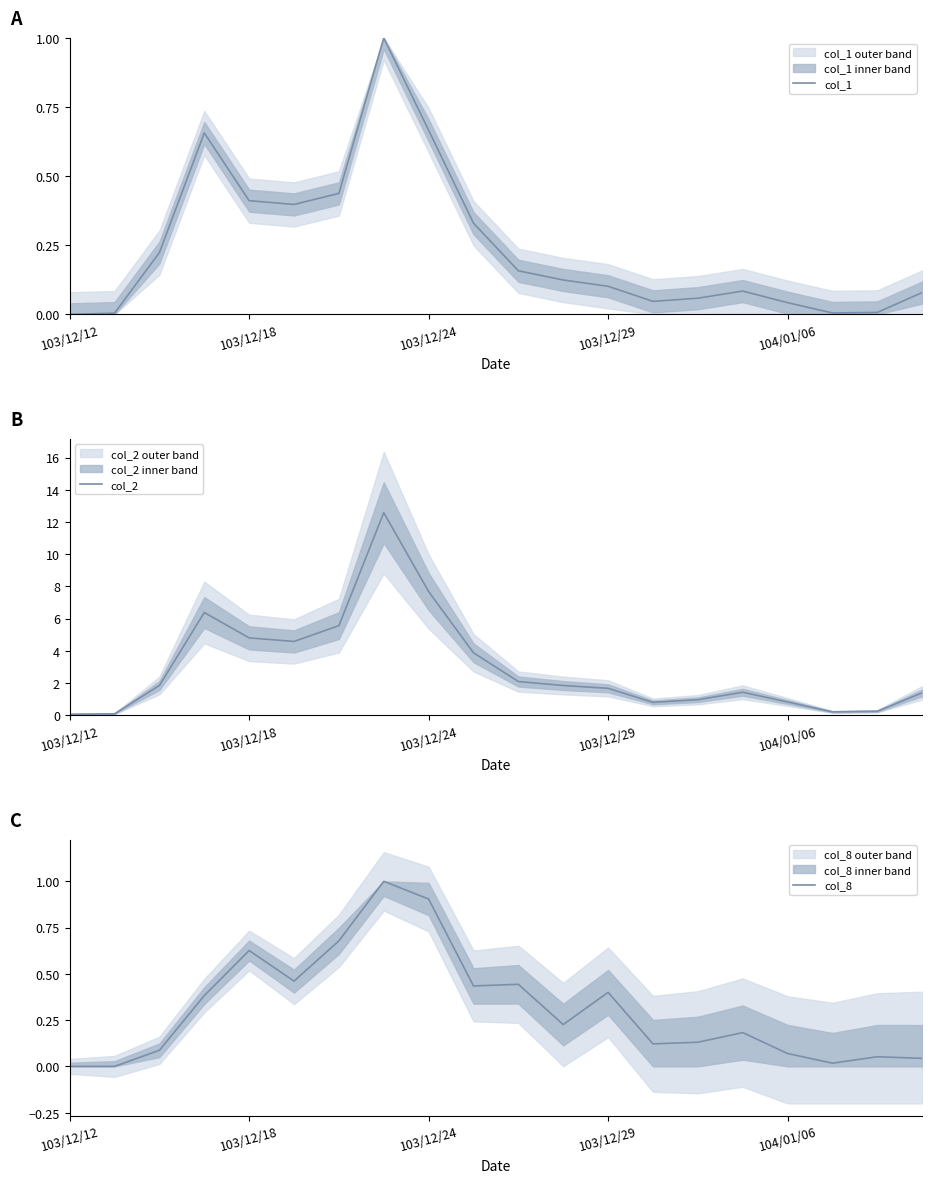

Is the value of col_1 at 11 greater than the value of col_2 at 19?

No